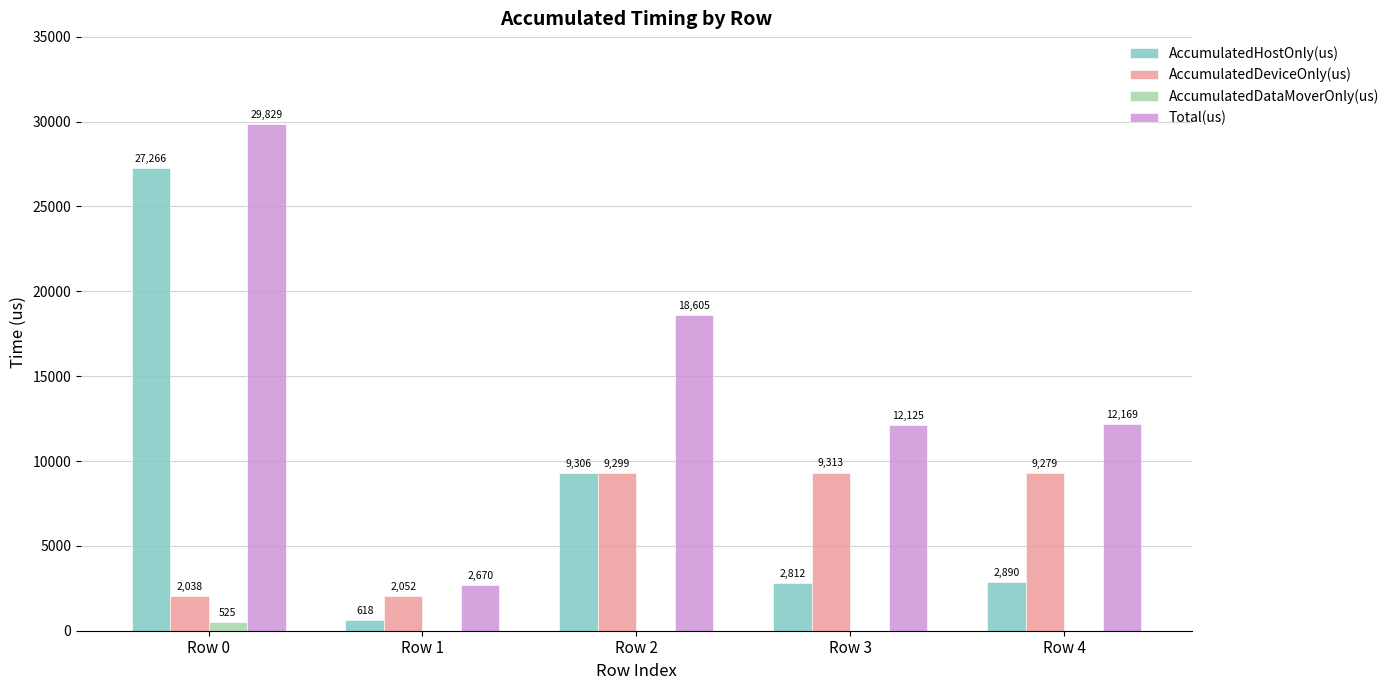

Which series changed the most between Row 3 and Row 4?

AccumulatedHostOnly(us)